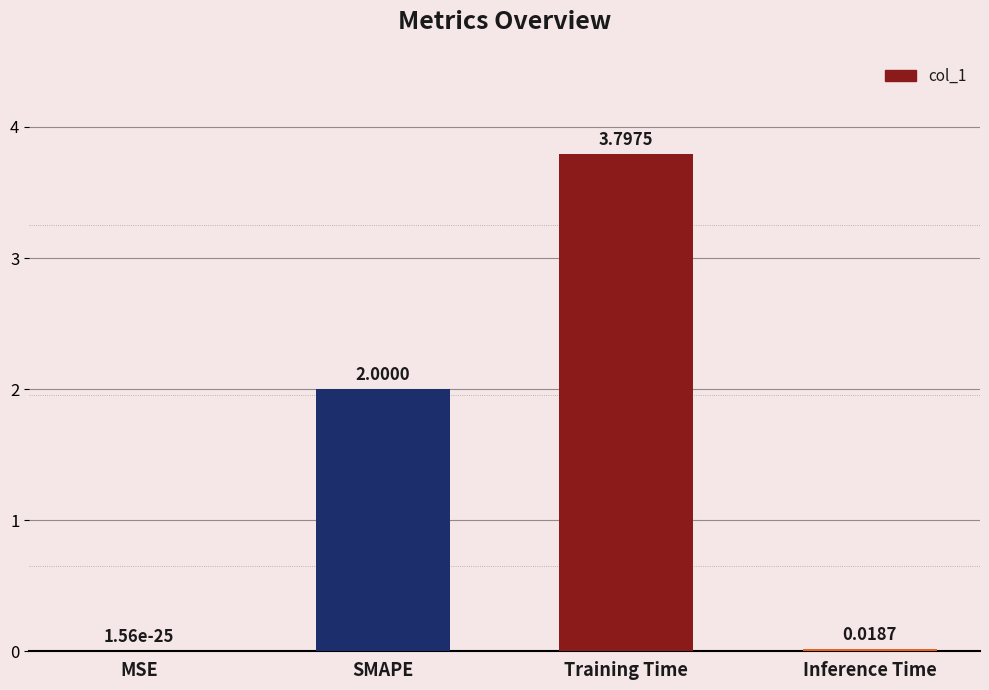

What is the change in value from MSE to Training Time?

+3.8